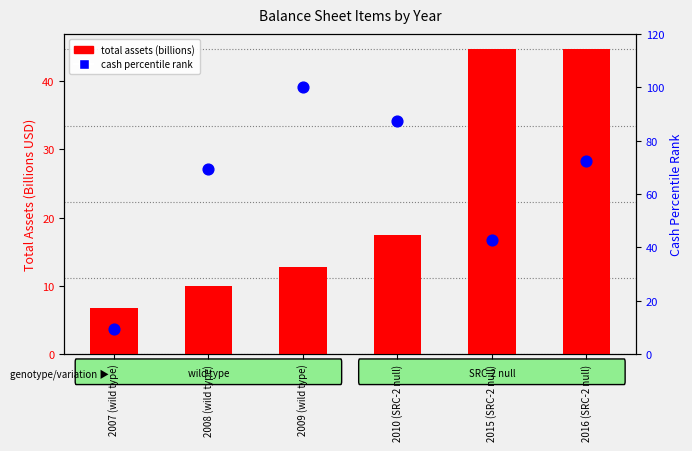

What is the change in value from 2007 (wild type) to 2009 (wild type)?

+90.7